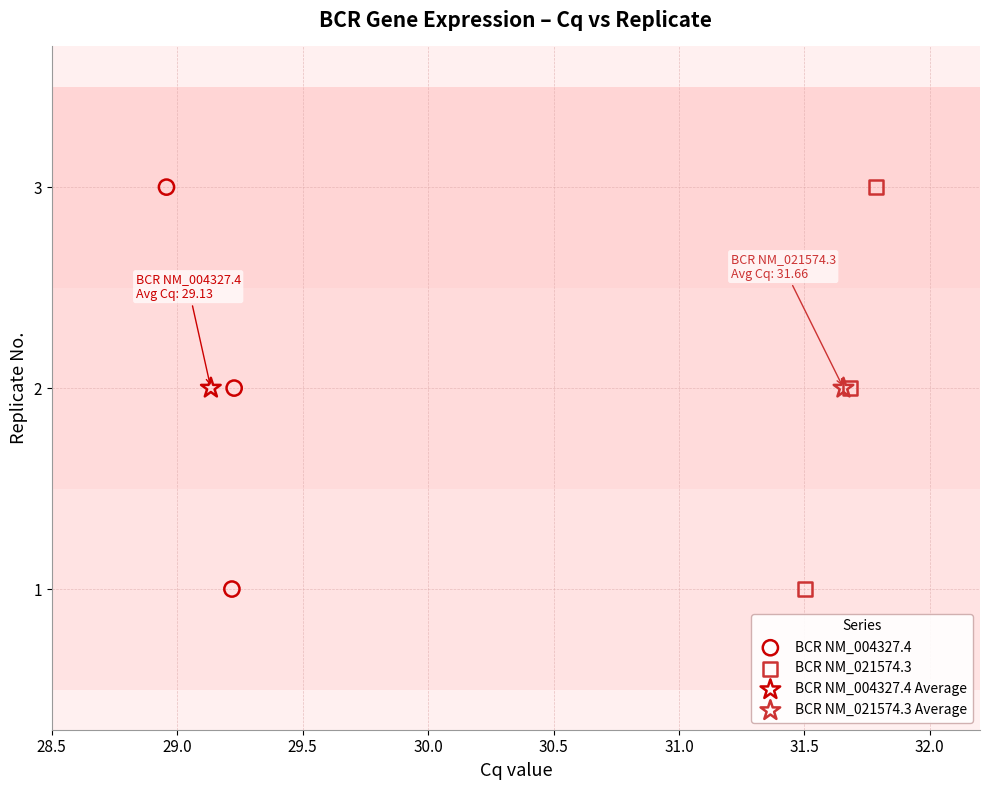

What are all the series names shown in the legend?

BCR NM_004327.4, BCR NM_021574.3, BCR NM_004327.4 Average, BCR NM_021574.3 Average